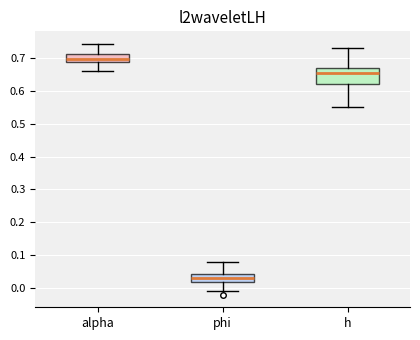

Reading left to right, read every box against the y-axis: the position of its median line, the range the box covers, and the ends of its whiskers. The values are not printed on the chart, so give them approximately, as read against the axis.

alpha: median 0.70, box 0.69 to 0.71, whiskers 0.66 to 0.74
phi: median 0.03, box 0.02 to 0.04, whiskers -0.01 to 0.08
h: median 0.65, box 0.62 to 0.67, whiskers 0.55 to 0.73